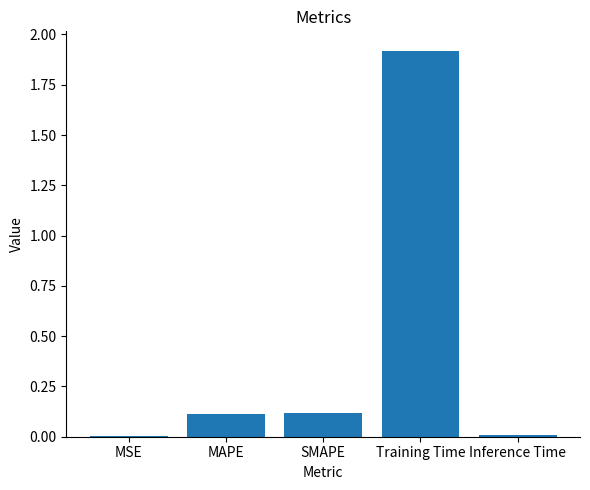

Which has a higher value, SMAPE or MSE?

SMAPE